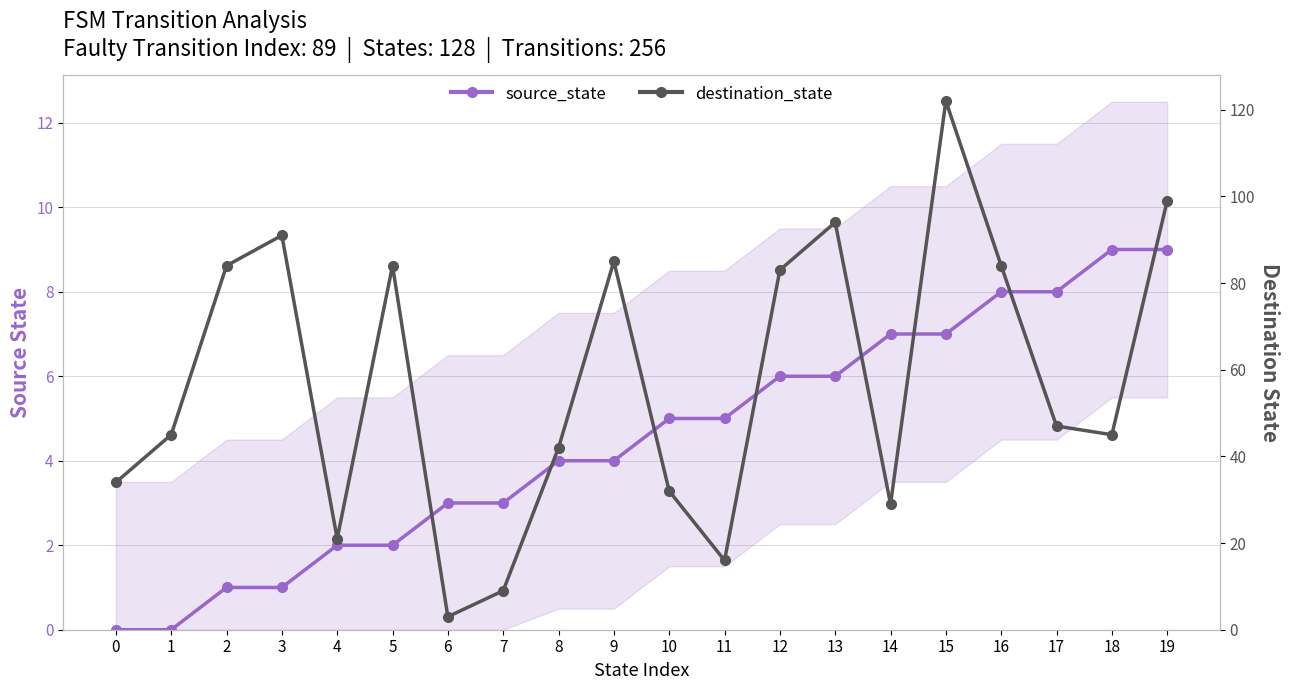

Reading right to left, what are all the values shown in this chart?

source_state: 19=9	18=9	17=8	16=8	15=7	14=7	13=6	12=6	11=5	10=5	9=4	8=4	7=3	6=3	5=2	4=2	3=1	2=1	1=0	0=0
destination_state: 19=99	18=45	17=47	16=84	15=122	14=29	13=94	12=83	11=16	10=32	9=85	8=42	7=9	6=3	5=84	4=21	3=91	2=84	1=45	0=34